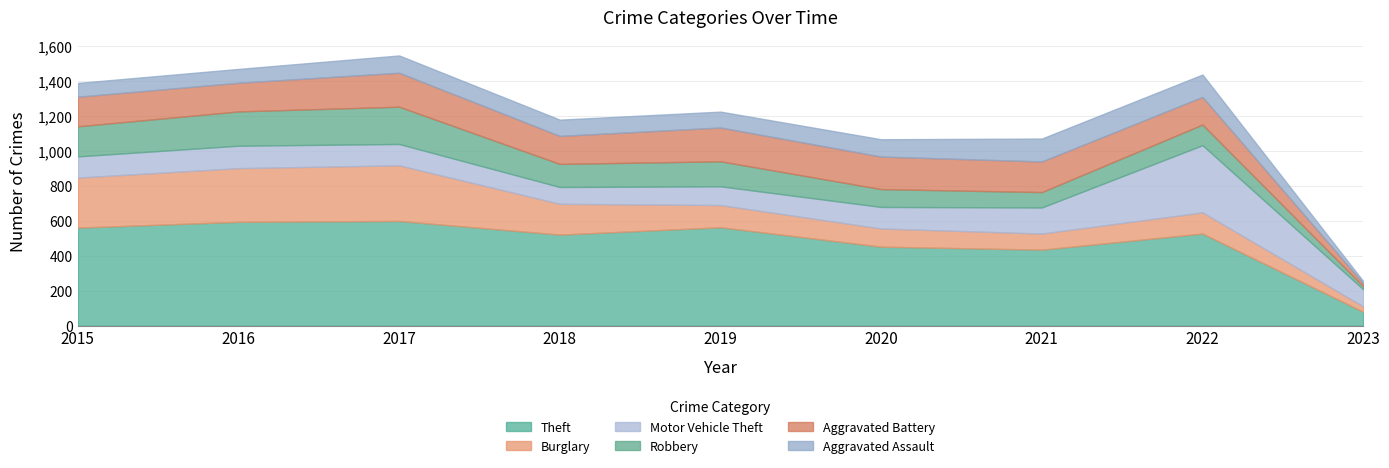

At which label does Burglary reach its minimum?

2023